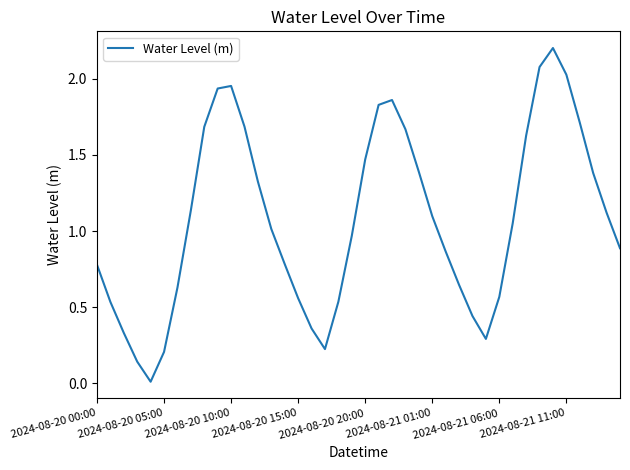

How many series are shown in this chart?

1